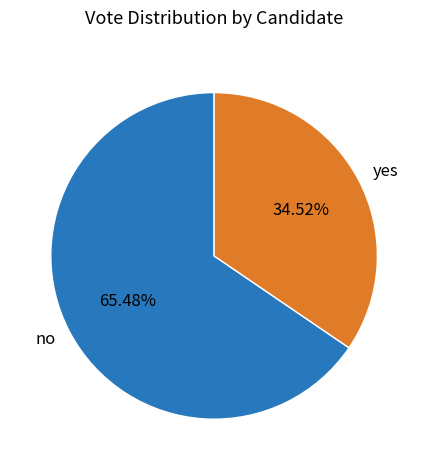

How many segments does this pie chart have?

2